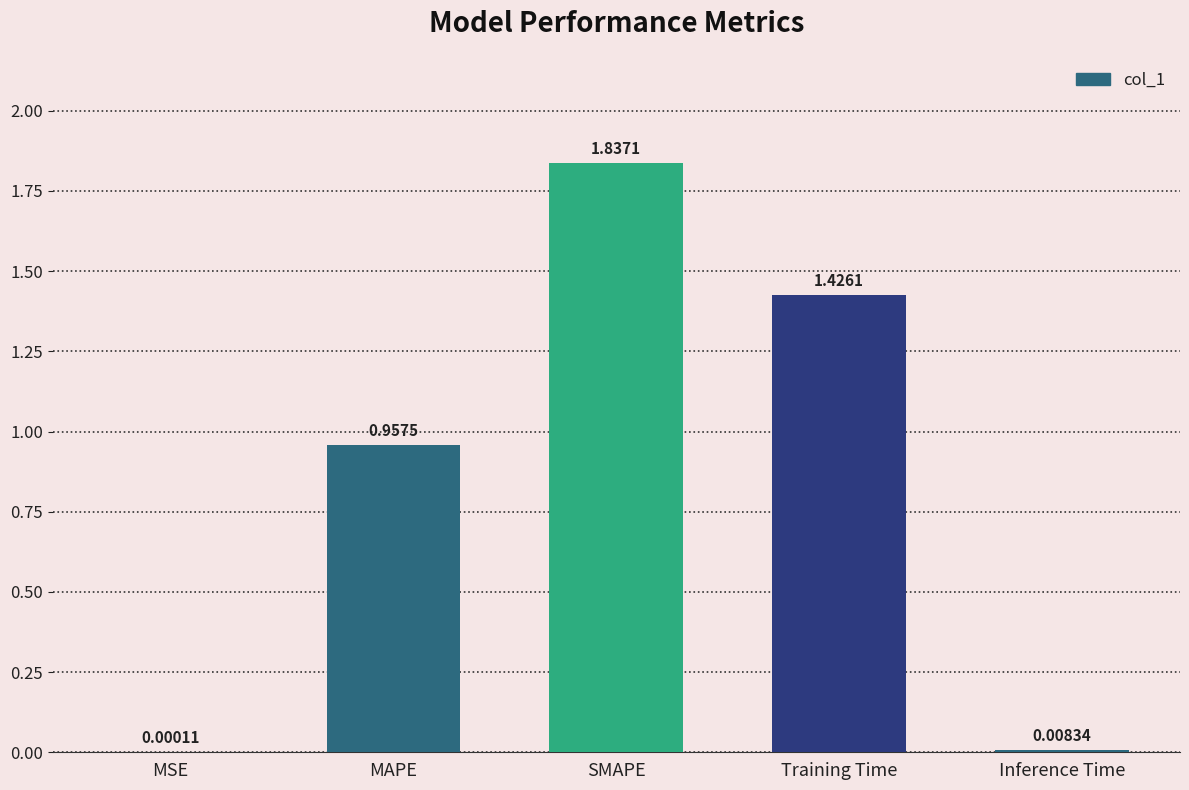

At which label is the value closest to 0?

MSE